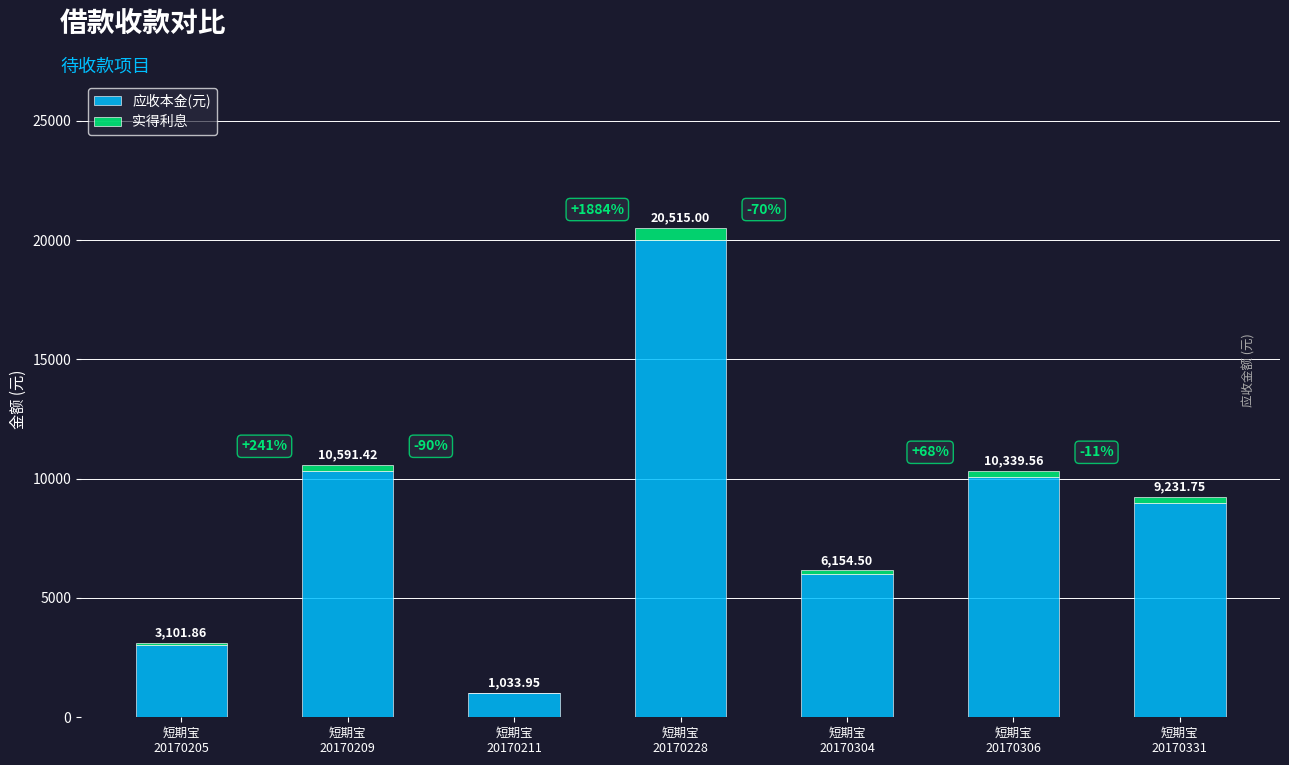

Are the bars horizontal?

No